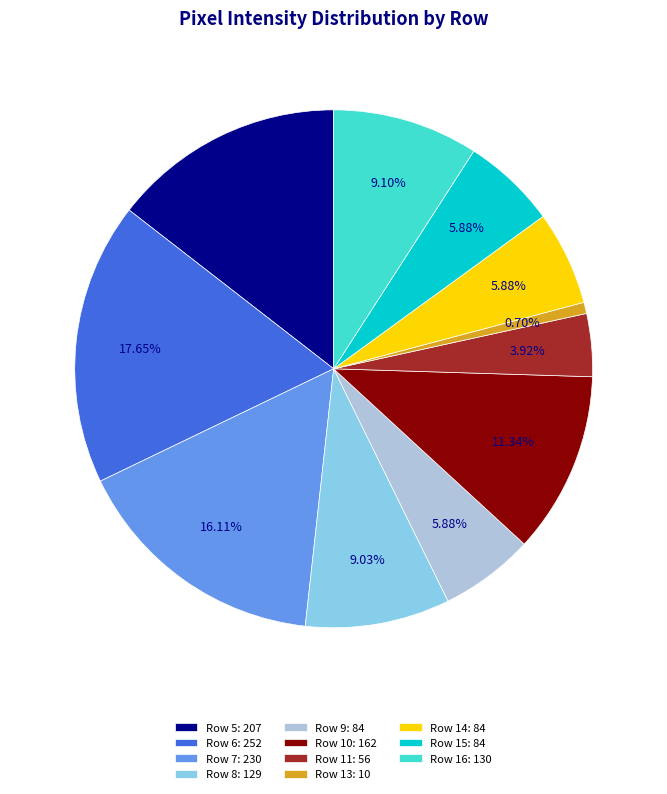

Which slice is the smallest?

Row 13: 10